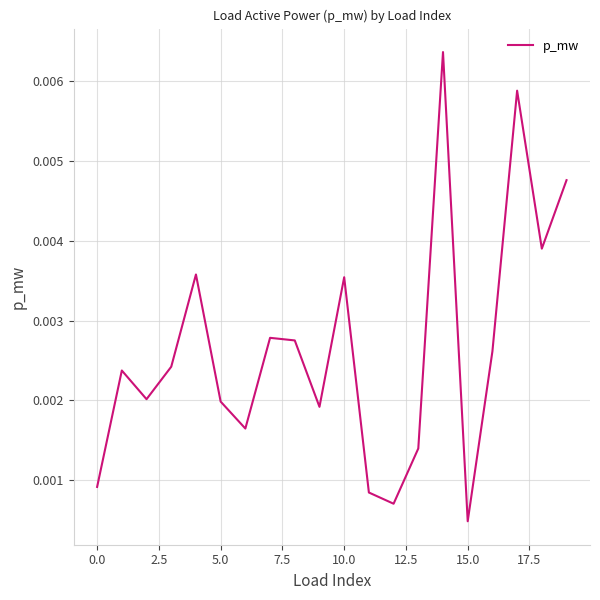

How many distinct data groups are displayed?

1